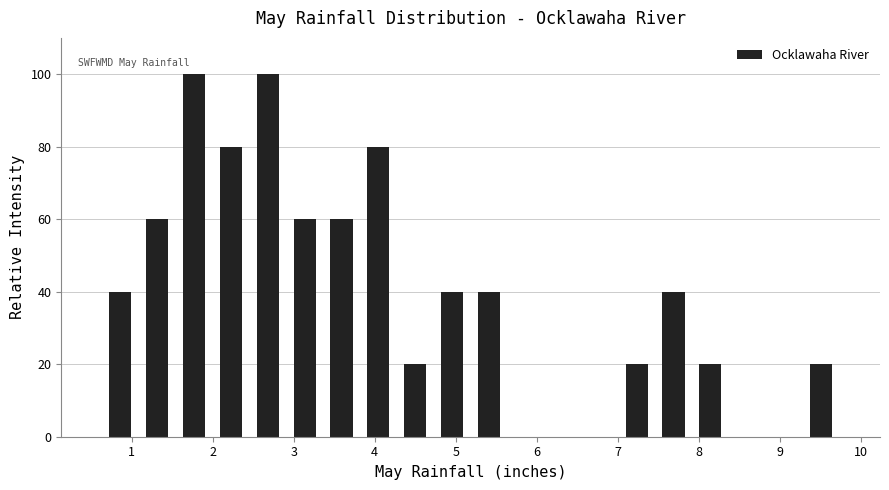

Reading left to right, transcribe this chart: for each bar, give the range it covers on the x-axis and its height. Neither the bar edges nor the heights are printed on the chart, so give them approximately, as read against the axes.

0.6 to 1.1: 40
1.1 to 1.5: 60
1.5 to 2.0: 100
2.0 to 2.5: 80
2.5 to 2.9: 100
2.9 to 3.4: 60
3.4 to 3.8: 60
3.8 to 4.3: 80
4.3 to 4.7: 20
4.7 to 5.2: 40
5.2 to 5.6: 40
5.6 to 6.1: 0
6.1 to 6.6: 0
6.6 to 7.0: 0
7.0 to 7.5: 20
7.5 to 7.9: 40
7.9 to 8.4: 20
8.4 to 8.8: 0
8.8 to 9.3: 0
9.3 to 9.7: 20